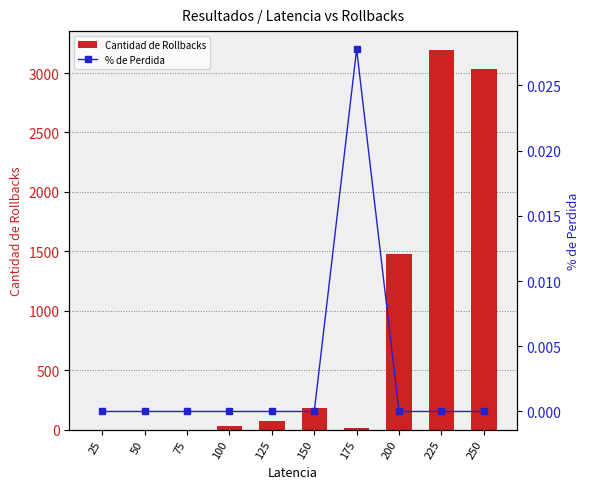

Which category has the highest value in the Cantidad de Rollbacks series?

225